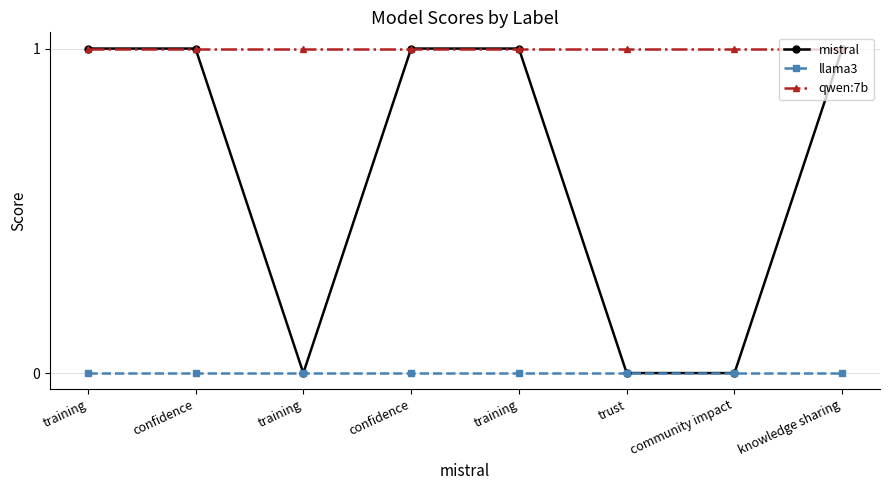

True or false: llama3 and mistral intersect in this chart.

False